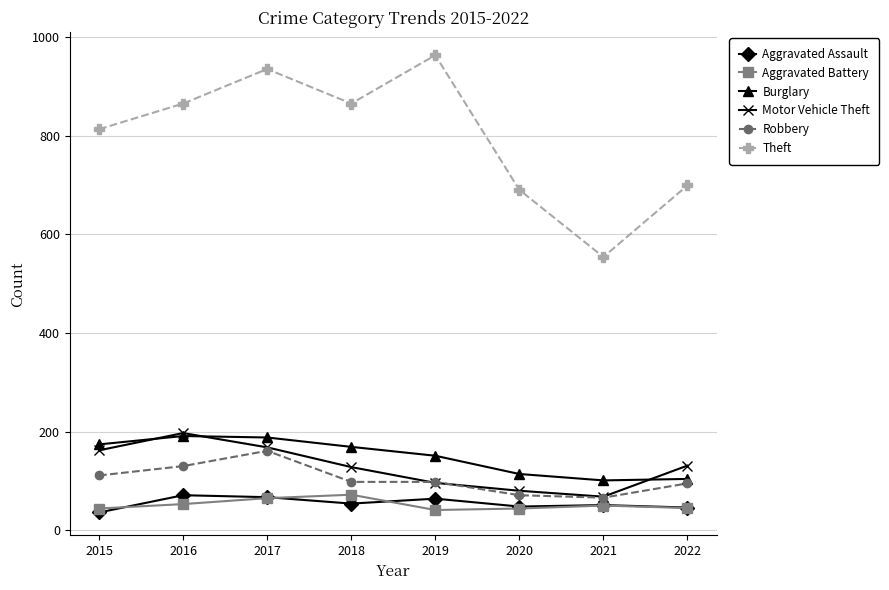

True or false: Aggravated Battery and Burglary intersect in this chart.

False